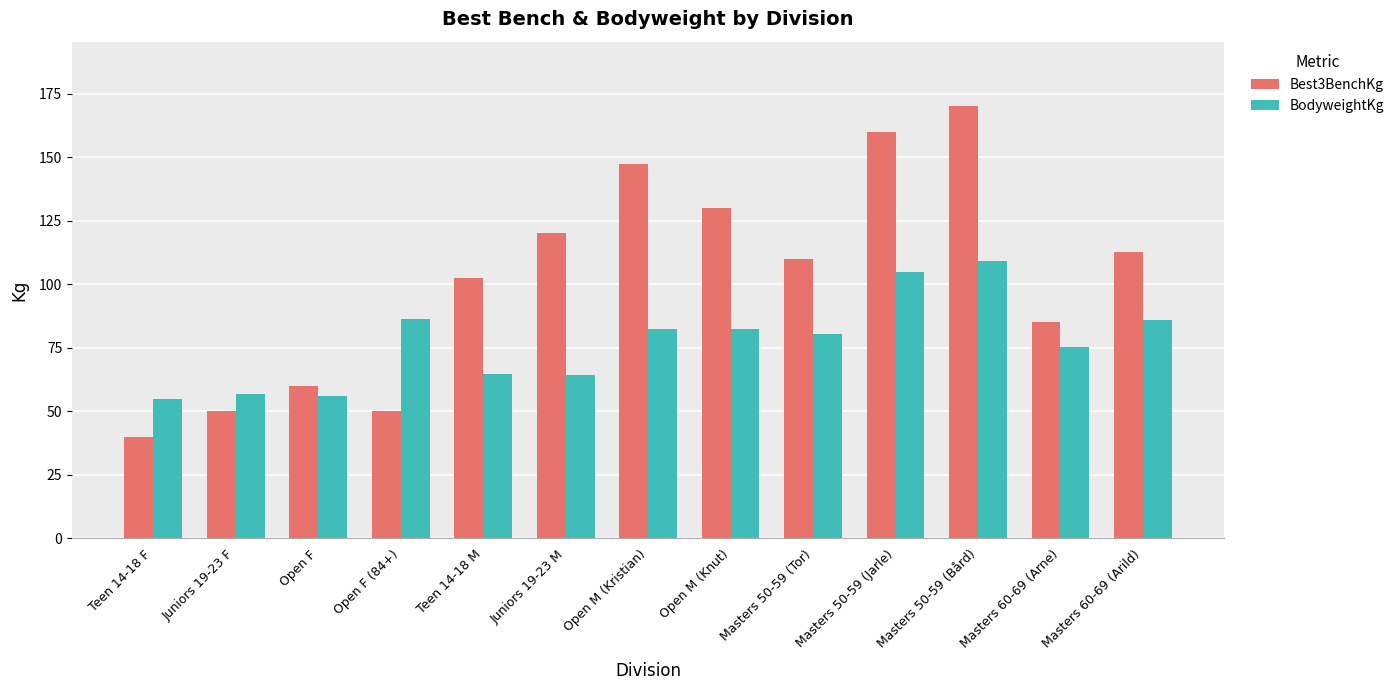

What is the average value of the BodyweightKg series?

77.1